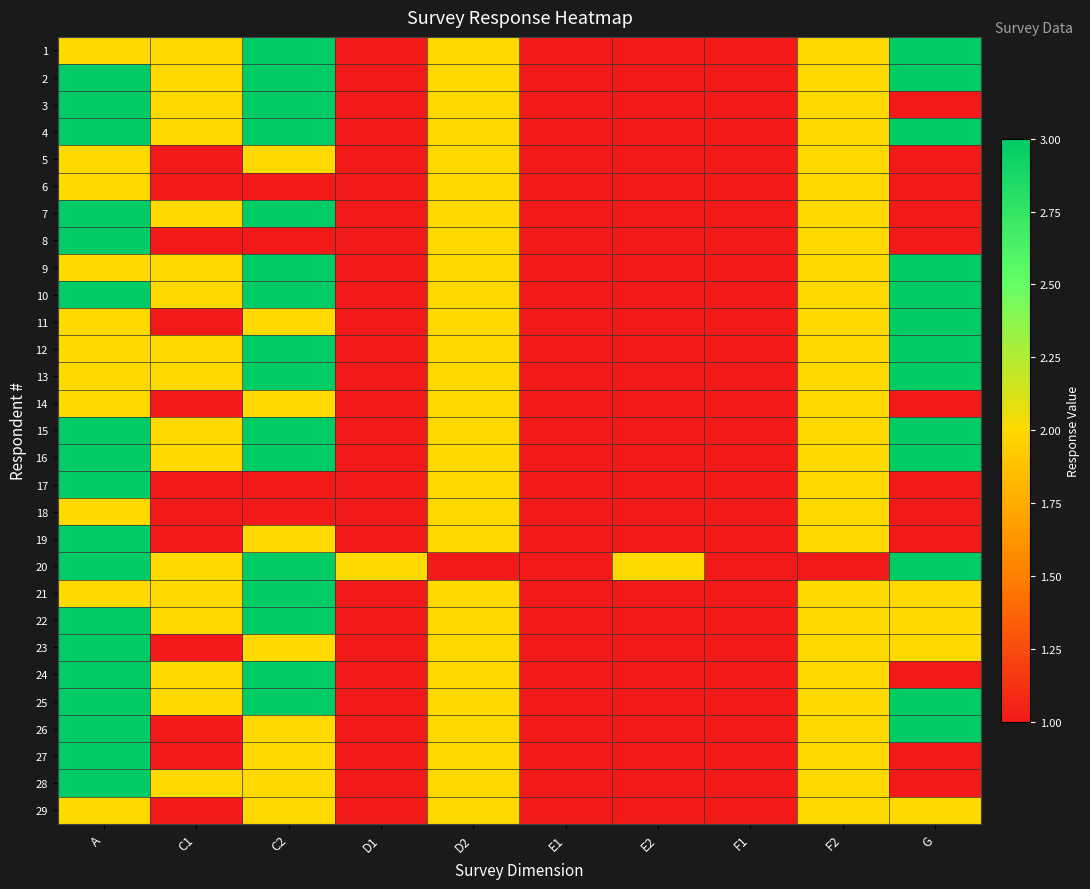

Which has a higher value, D2 or F2?

D2